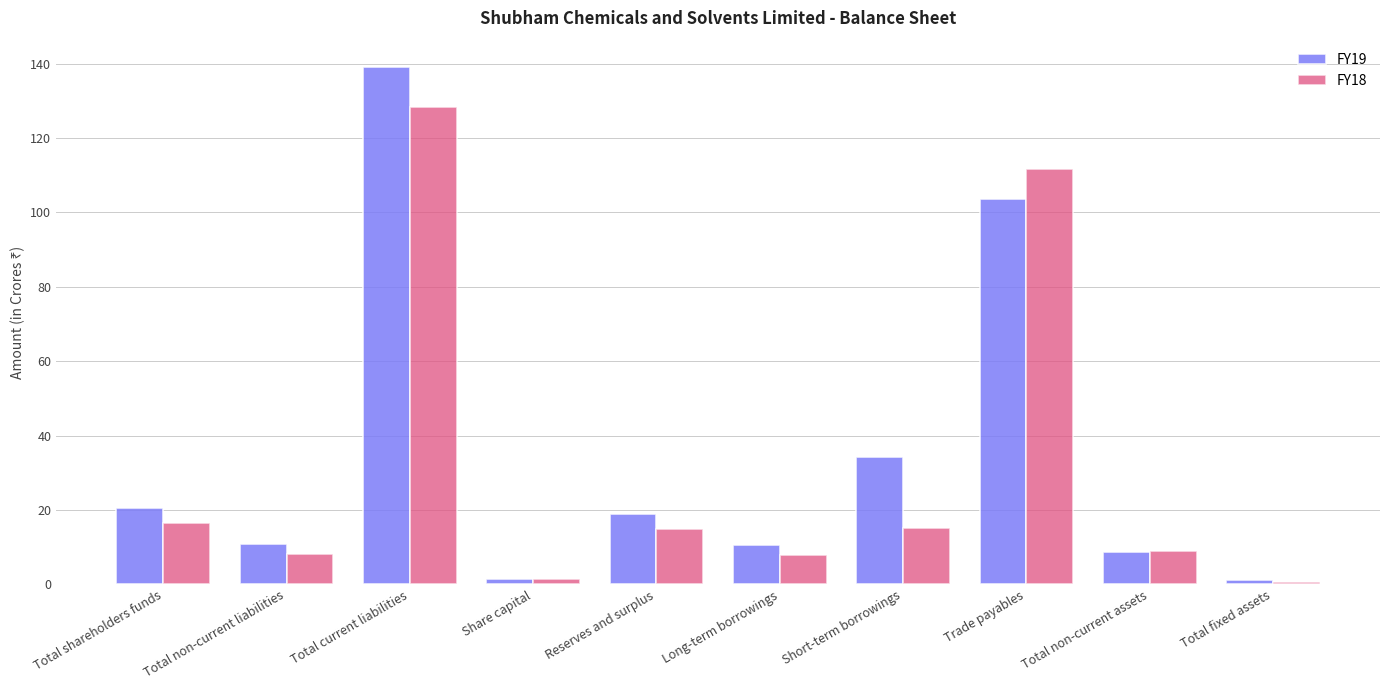

What is the maximum value for FY18?

128.5